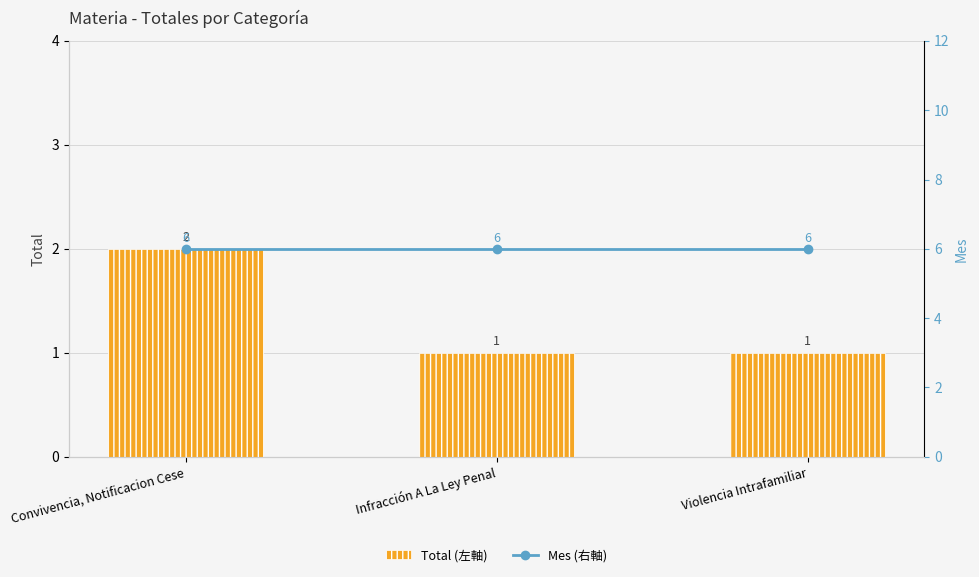

Reading left to right, list all the values displayed in this chart.

Total (左軸): 2	1	1
Mes (右軸): 6	6	6